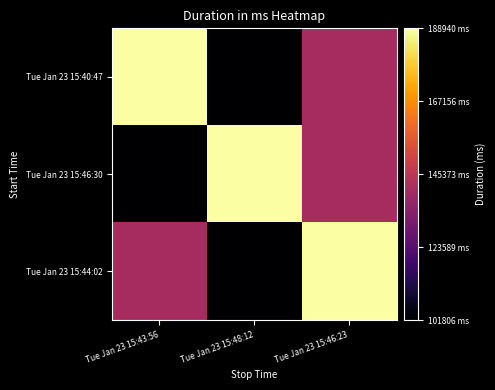

At how many categories does at least one series exceed 166459?

3